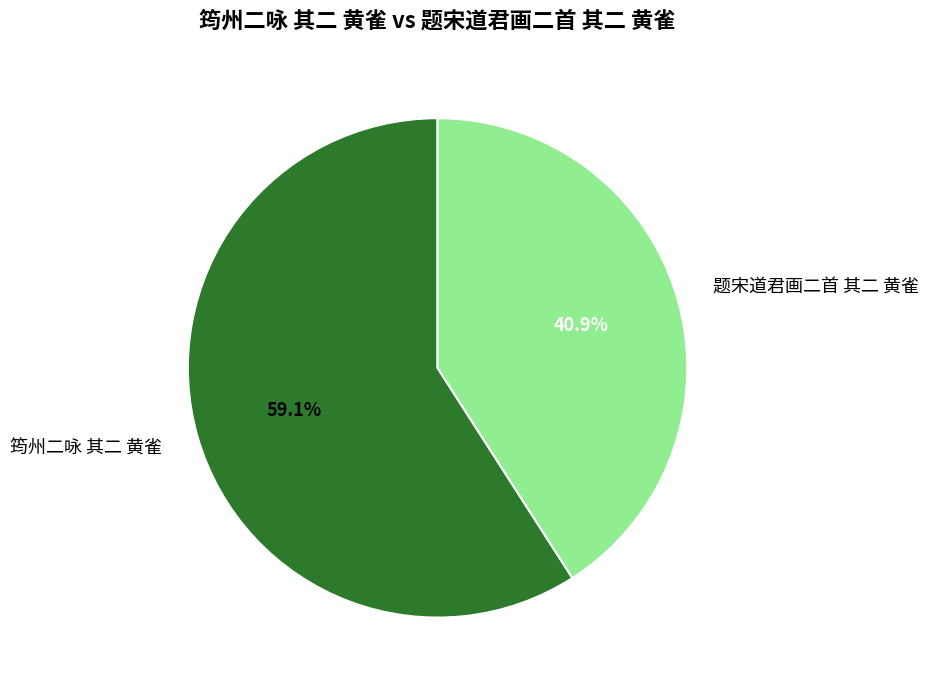

To the nearest percent, what is the difference between the 题宋道君画二首 其二 黄雀 and 筠州二咏 其二 黄雀 slice percentages?

18%